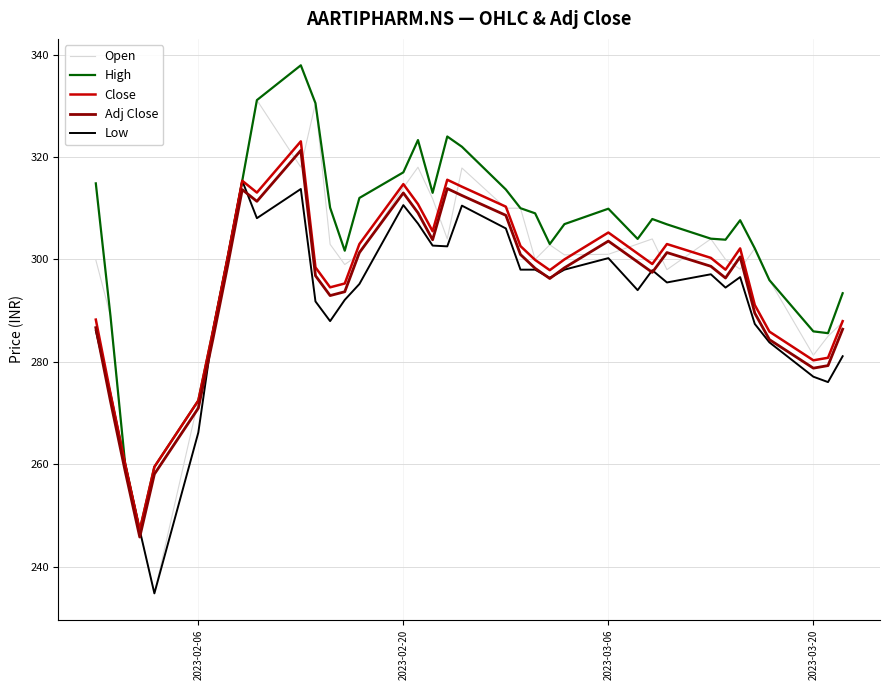

True or false: Close and Adj Close cross at least once.

False